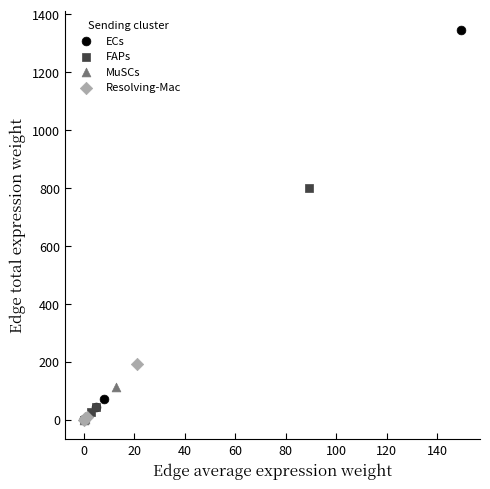

Which series has the widest spread of Y values?

ECs